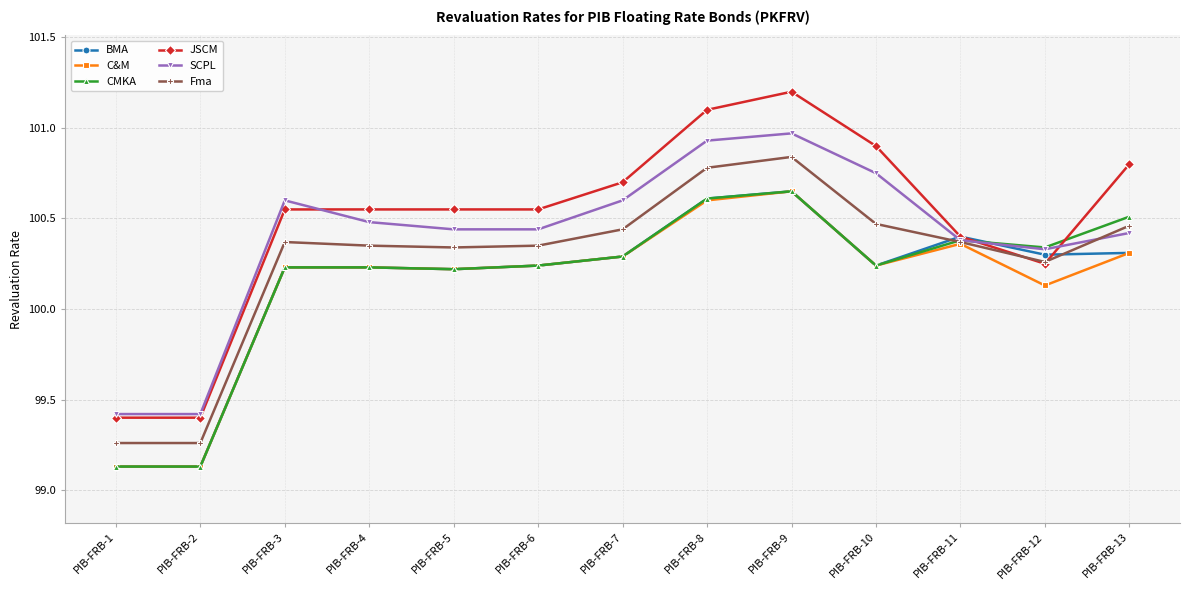

How many categories are shown in the chart?

13